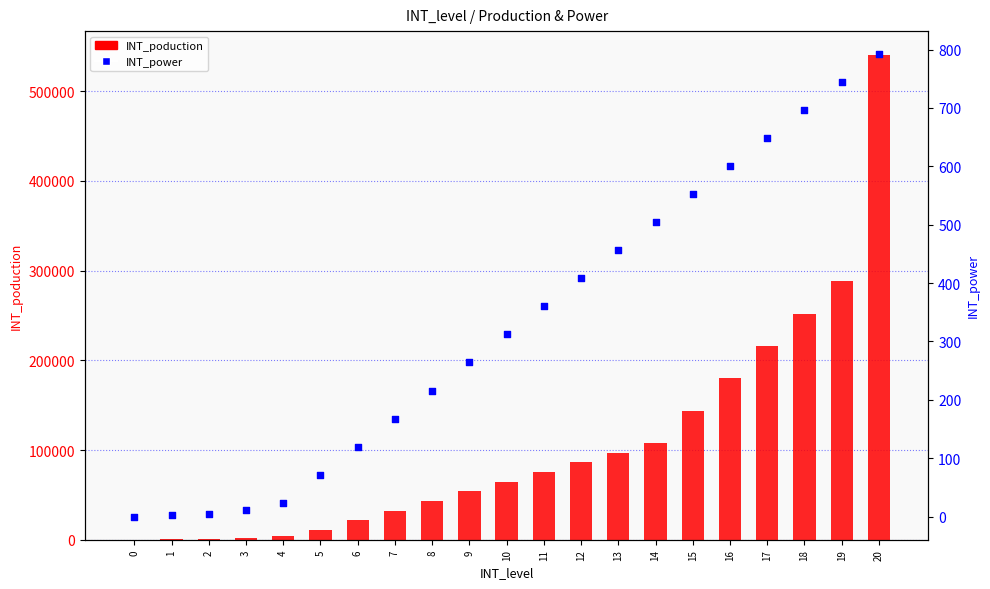

Which series reaches the minimum Y coordinate?

INT_poduction